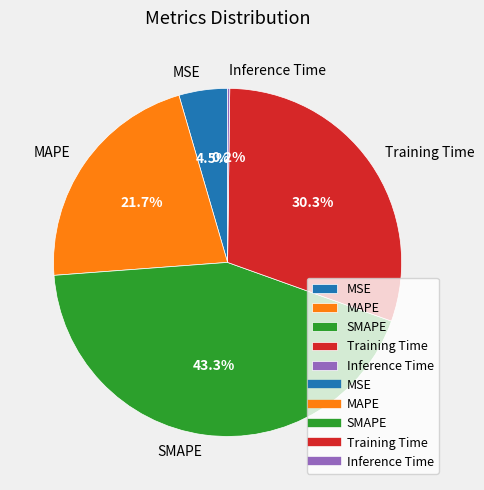

Which has a higher value, SMAPE or Training Time?

SMAPE